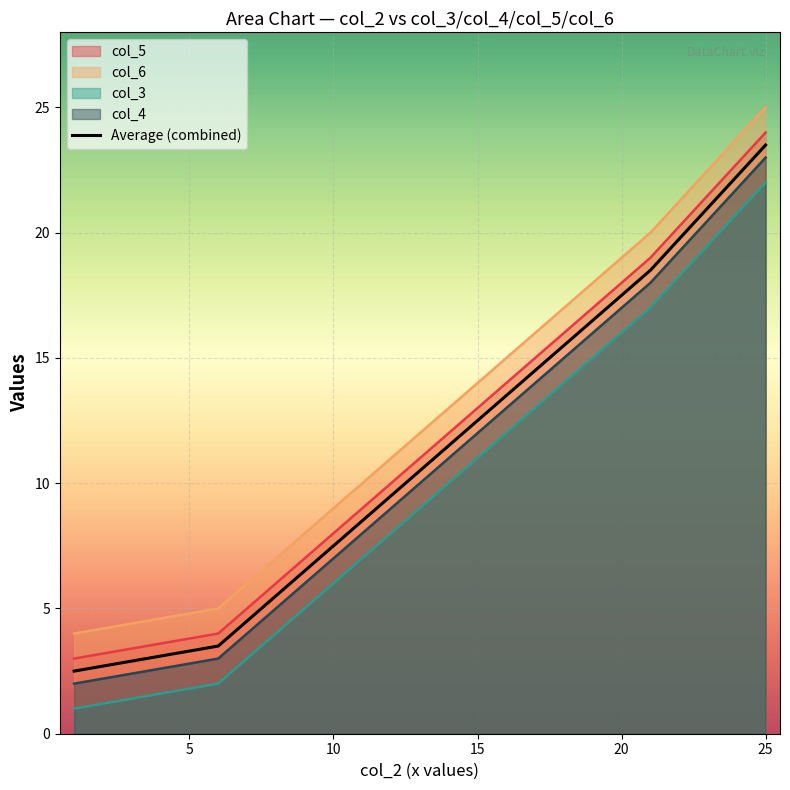

Reading left to right, what are all the values shown in this chart?

2.5	3.5	8.5	13.5	18.5	23.5